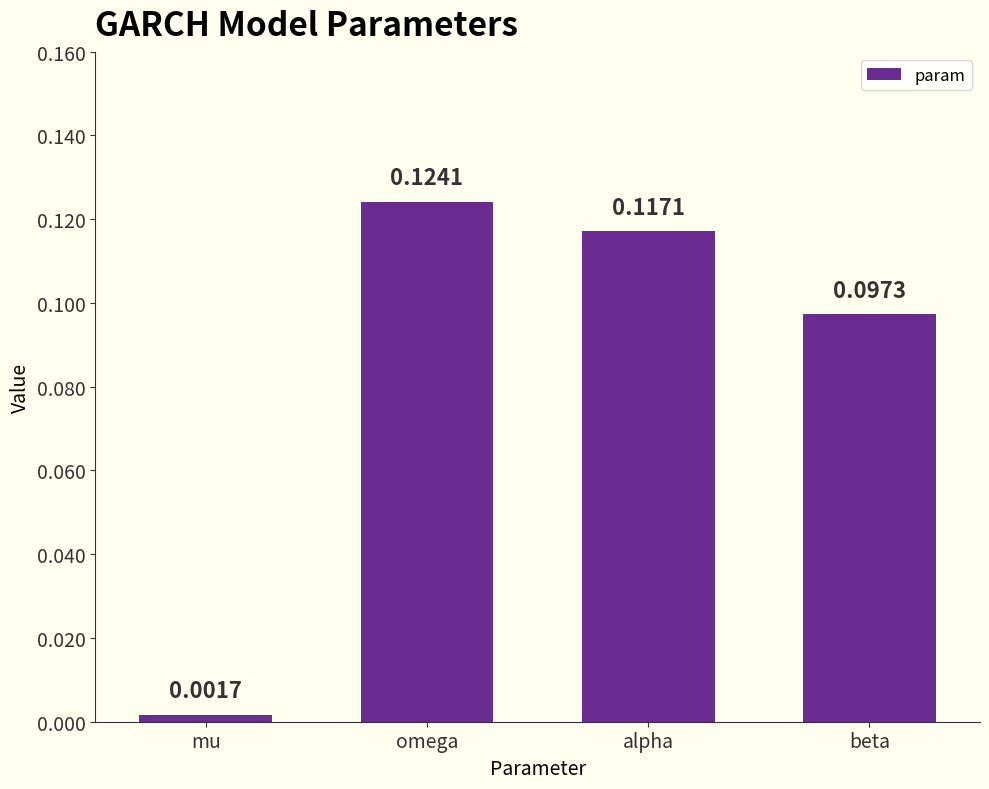

Between omega and mu, which is larger?

omega